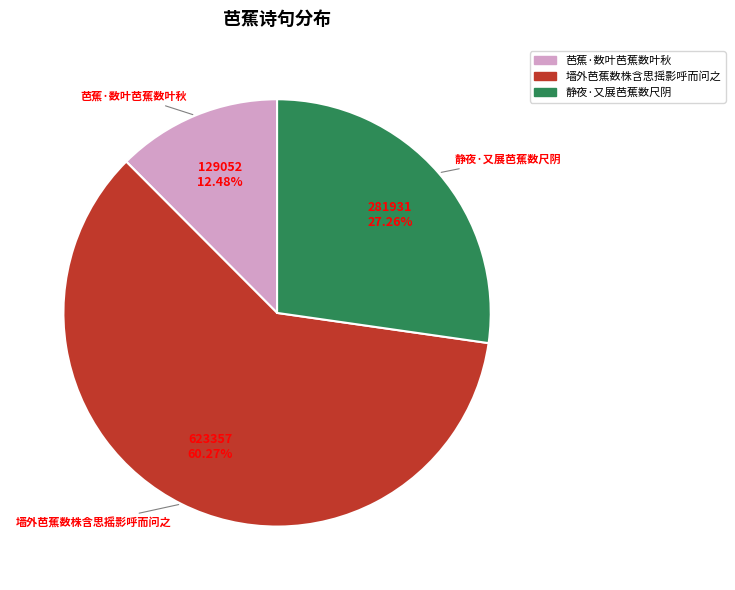

Which has a higher value, 芭蕉·数叶芭蕉数叶秋 or 静夜·又展芭蕉数尺阴?

静夜·又展芭蕉数尺阴